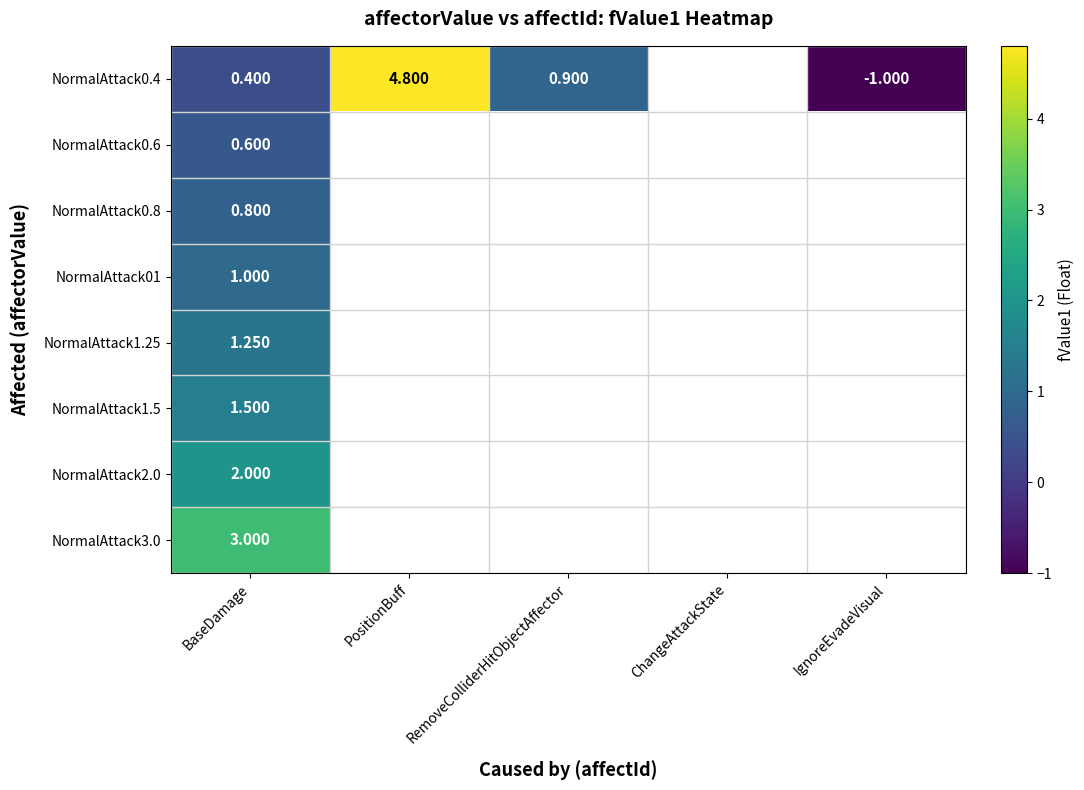

The NormalAttack0.6 series shows 0.6 at BaseDamage. True or false?

True